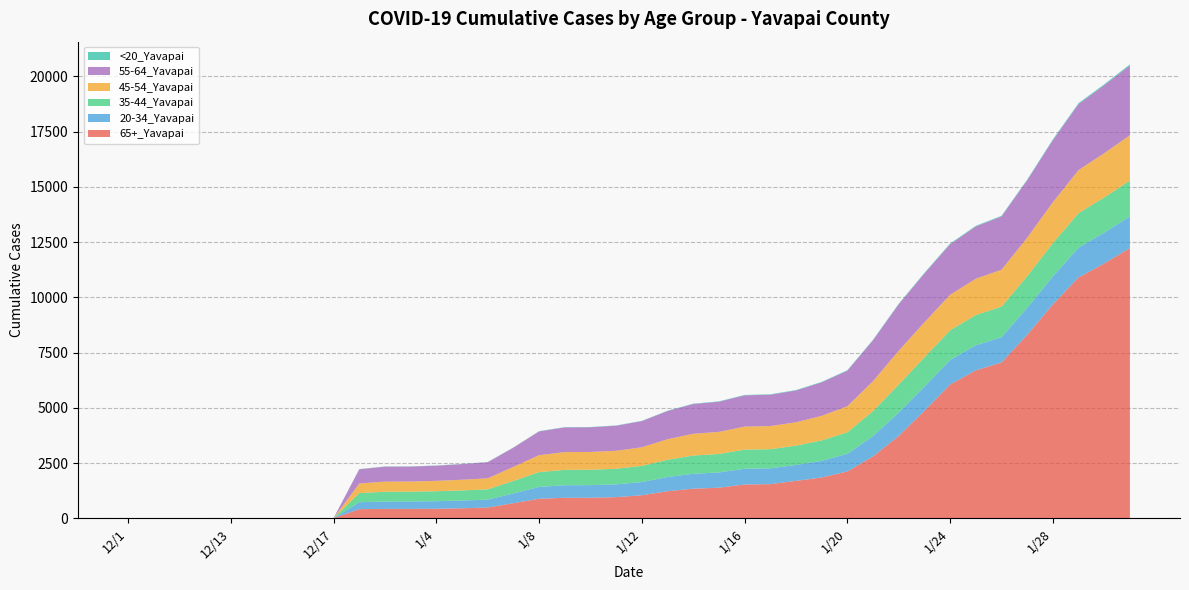

Reading left to right, what are all the values shown in this chart?

65+_Yavapai: 12/1=1	12/10=1	12/11=1	12/12=2	12/13=2	12/14=2	12/15=2	12/16=2	12/17=4	1/1=414	1/2=424	1/3=425	1/4=431	1/5=452	1/6=487	1/7=684	1/8=885	1/9=927	1/10=930	1/11=956	1/12=1042	1/13=1225	1/14=1338	1/15=1384	1/16=1529	1/17=1545	1/18=1694	1/19=1845	1/20=2119	1/21=2801	1/22=3727	1/23=4862	1/24=6052	1/25=6695	1/26=7050	1/27=8302	1/28=9680	1/29=10900	1/30=11532	1/31=12230
20-34_Yavapai: 12/1=1	12/10=1	12/11=1	12/12=1	12/13=1	12/14=1	12/15=1	12/16=1	12/17=1	1/1=314	1/2=334	1/3=334	1/4=343	1/5=350	1/6=358	1/7=442	1/8=536	1/9=569	1/10=570	1/11=579	1/12=598	1/13=643	1/14=676	1/15=691	1/16=713	1/17=715	1/18=722	1/19=755	1/20=797	1/21=920	1/22=1056	1/23=1096	1/24=1112	1/25=1135	1/26=1146	1/27=1219	1/28=1268	1/29=1347	1/30=1396	1/31=1433
35-44_Yavapai: 12/1=0	12/10=0	12/11=0	12/12=0	12/13=0	12/14=0	12/15=0	12/16=1	12/17=1	1/1=411	1/2=443	1/3=445	1/4=450	1/5=458	1/6=465	1/7=564	1/8=668	1/9=696	1/10=697	1/11=706	1/12=731	1/13=779	1/14=824	1/15=835	1/16=865	1/17=867	1/18=870	1/19=924	1/20=974	1/21=1131	1/22=1268	1/23=1325	1/24=1342	1/25=1367	1/26=1379	1/27=1433	1/28=1504	1/29=1562	1/30=1590	1/31=1618
45-54_Yavapai: 12/1=0	12/10=0	12/11=0	12/12=0	12/13=0	12/14=0	12/15=0	12/16=1	12/17=1	1/1=435	1/2=459	1/3=459	1/4=470	1/5=485	1/6=497	1/7=639	1/8=767	1/9=804	1/10=805	1/11=813	1/12=842	1/13=931	1/14=986	1/15=999	1/16=1043	1/17=1046	1/18=1059	1/19=1112	1/20=1178	1/21=1356	1/22=1531	1/23=1585	1/24=1609	1/25=1643	1/26=1672	1/27=1743	1/28=1852	1/29=1948	1/30=2004	1/31=2054
55-64_Yavapai: 12/1=0	12/10=0	12/11=0	12/12=0	12/13=0	12/14=0	12/15=0	12/16=0	12/17=0	1/1=645	1/2=677	1/3=678	1/4=687	1/5=707	1/6=731	1/7=868	1/8=1076	1/9=1118	1/10=1118	1/11=1135	1/12=1185	1/13=1276	1/14=1348	1/15=1367	1/16=1414	1/17=1419	1/18=1439	1/19=1516	1/20=1611	1/21=1850	1/22=2105	1/23=2211	1/24=2289	1/25=2365	1/26=2412	1/27=2598	1/28=2805	1/29=2986	1/30=3074	1/31=3160
<20_Yavapai: 12/1=1	12/10=1	12/11=1	12/12=2	12/13=2	12/14=2	12/15=2	12/16=2	12/17=4	1/1=8	1/2=8	1/3=8	1/4=8	1/5=8	1/6=9	1/7=10	1/8=12	1/9=12	1/10=12	1/11=13	1/12=13	1/13=14	1/14=16	1/15=16	1/16=18	1/17=19	1/18=20	1/19=22	1/20=22	1/21=23	1/22=25	1/23=29	1/24=30	1/25=30	1/26=30	1/27=32	1/28=39	1/29=44	1/30=45	1/31=48